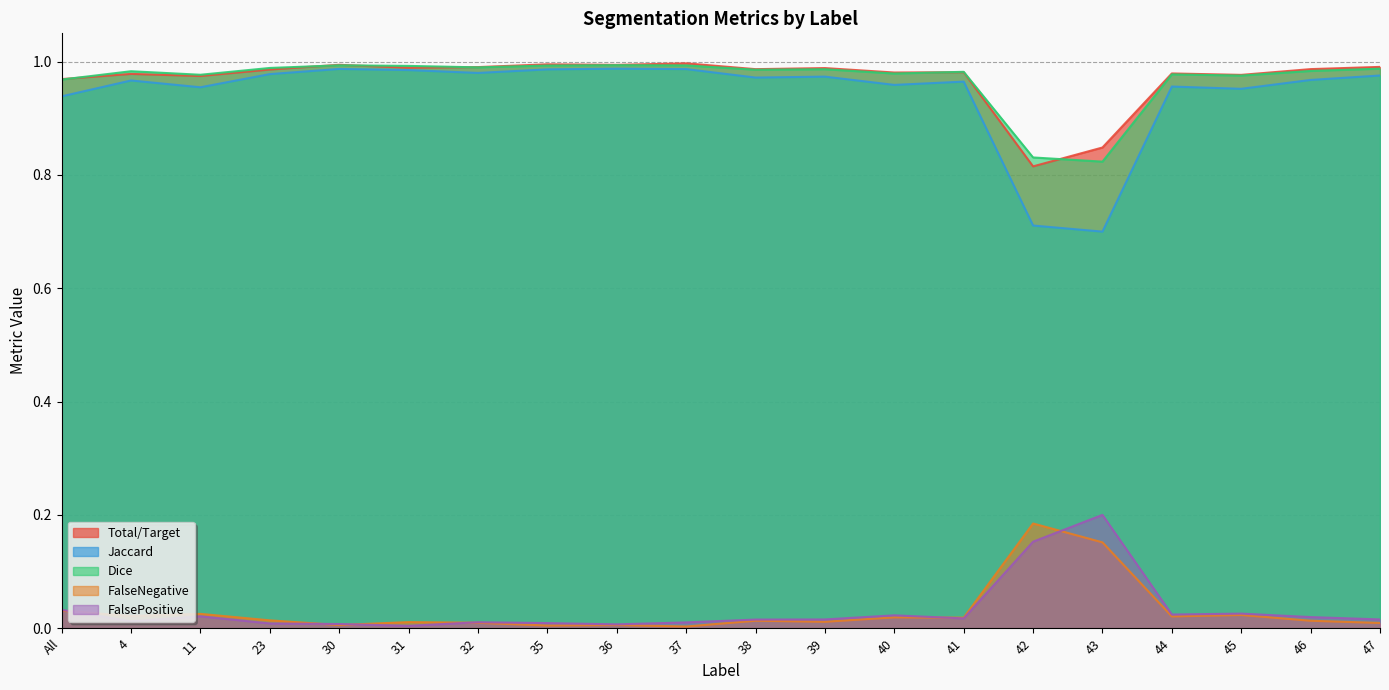

True or false: Dice and FalsePositive intersect in this chart.

False